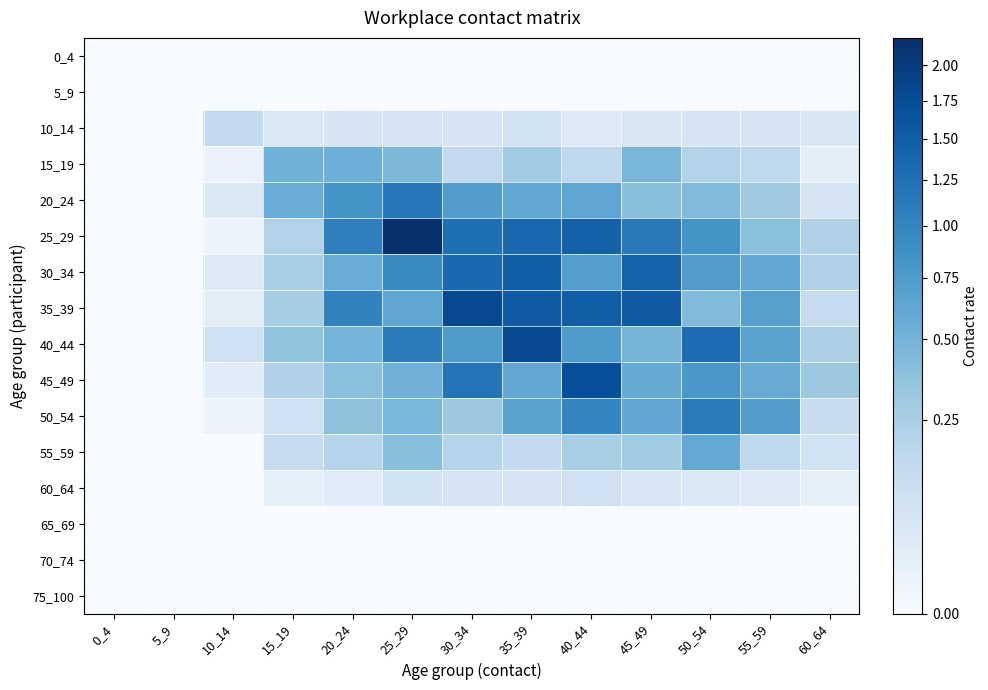

At how many categories does at least one series exceed 0?

11